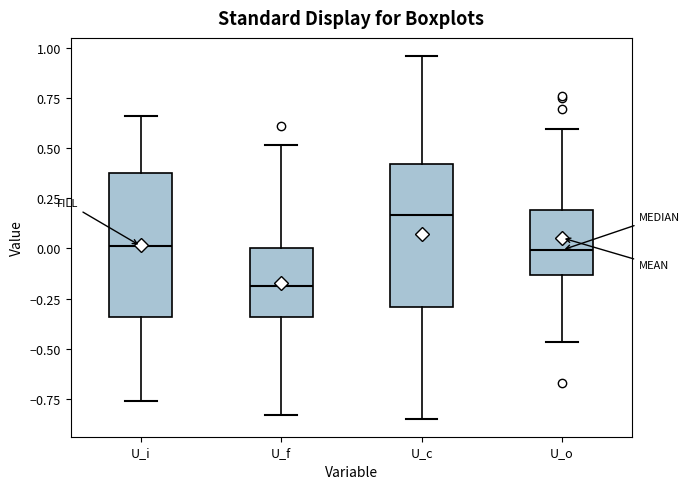

Which box has the lowest median line?

U_f